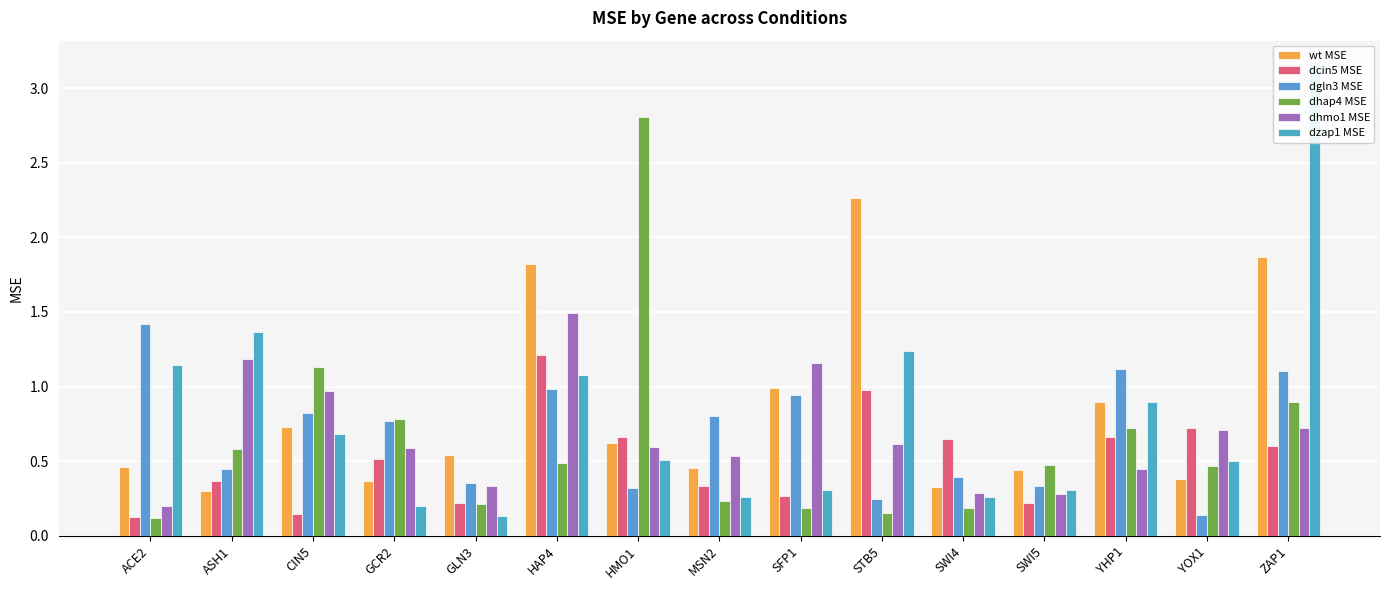

Does the chart contain stacked bars?

No